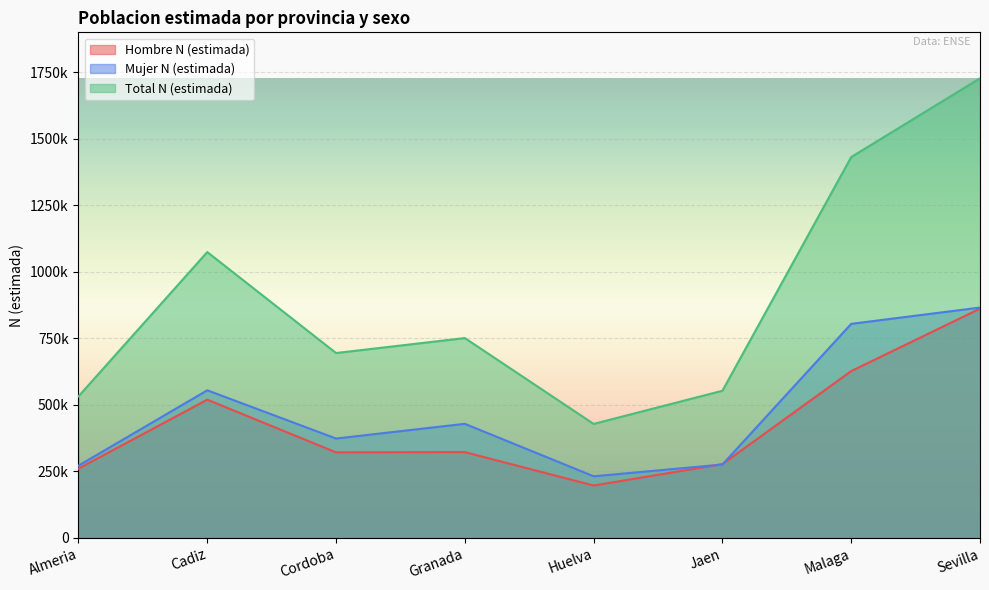

True or false: Hombre N (estimada) has a value of 519297 at Cadiz.

True